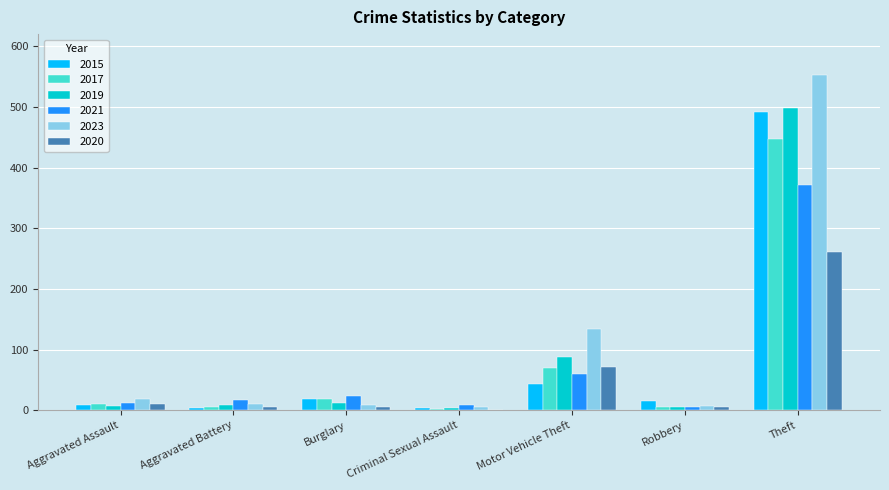

What is the sum of all 2023 values?

738